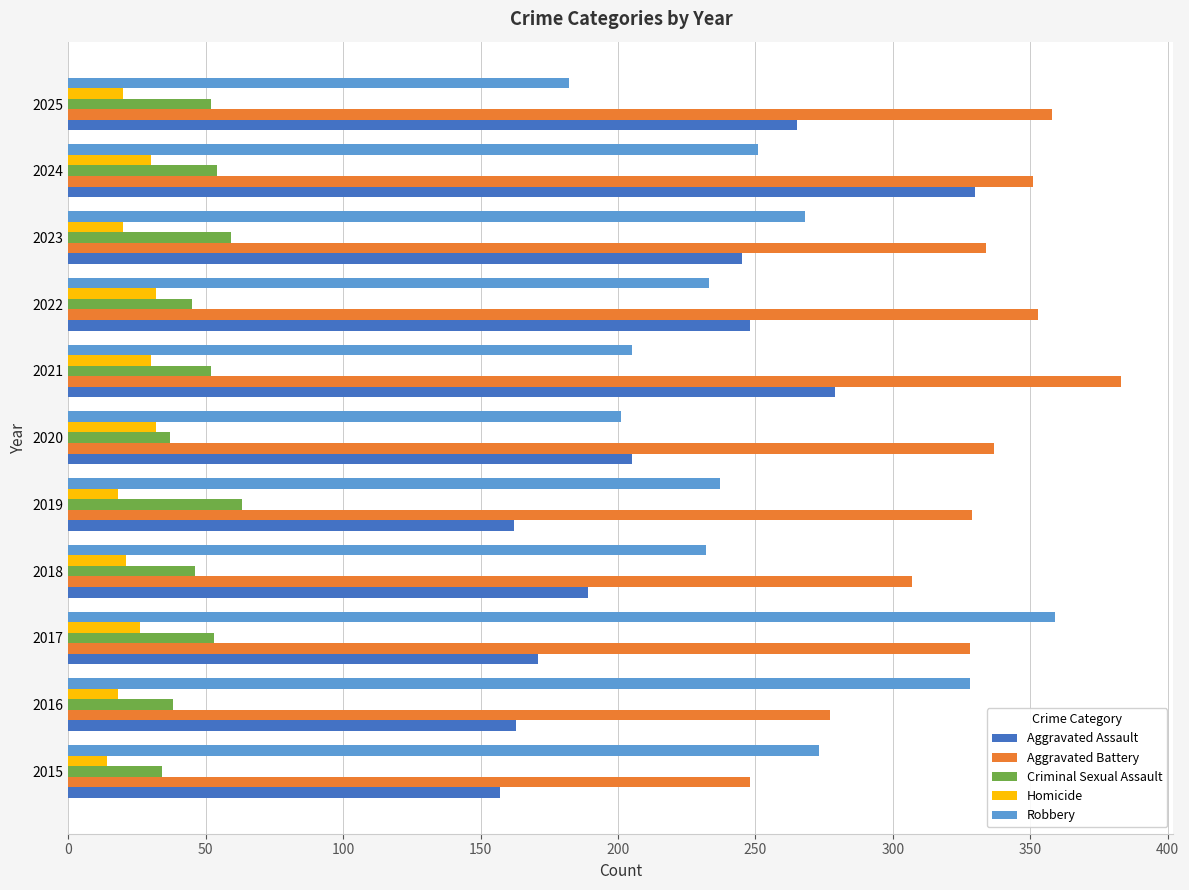

What is the lowest value of the Aggravated Assault series?

157